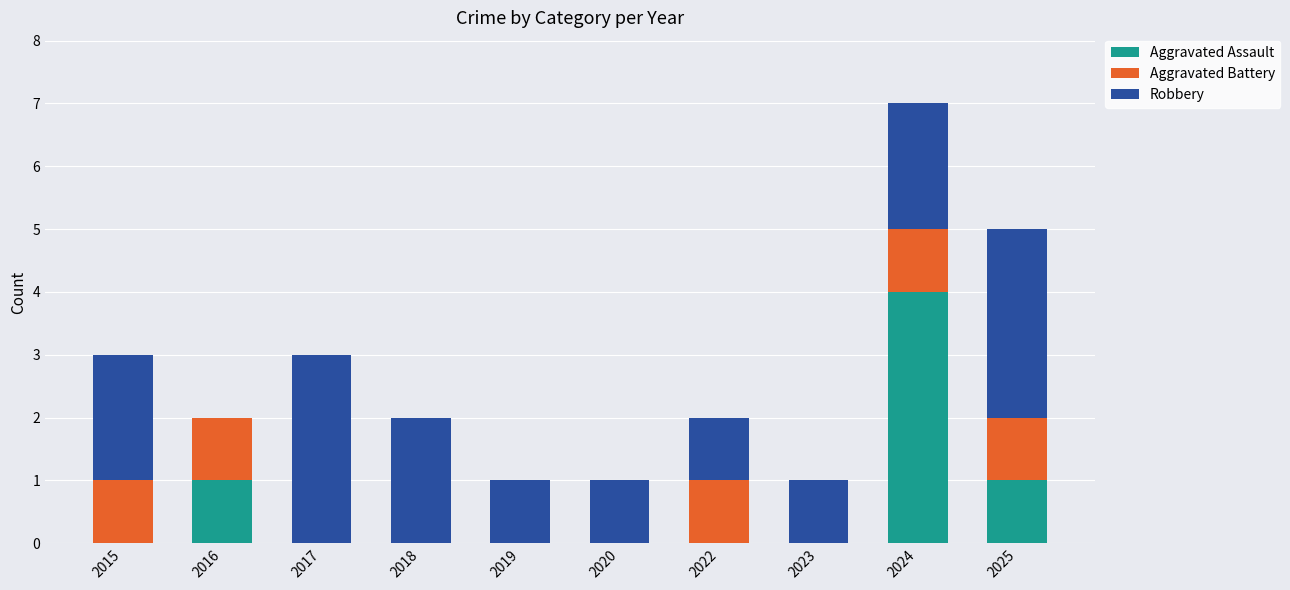

Is it true that Aggravated Assault equals 2 at 2023?

False